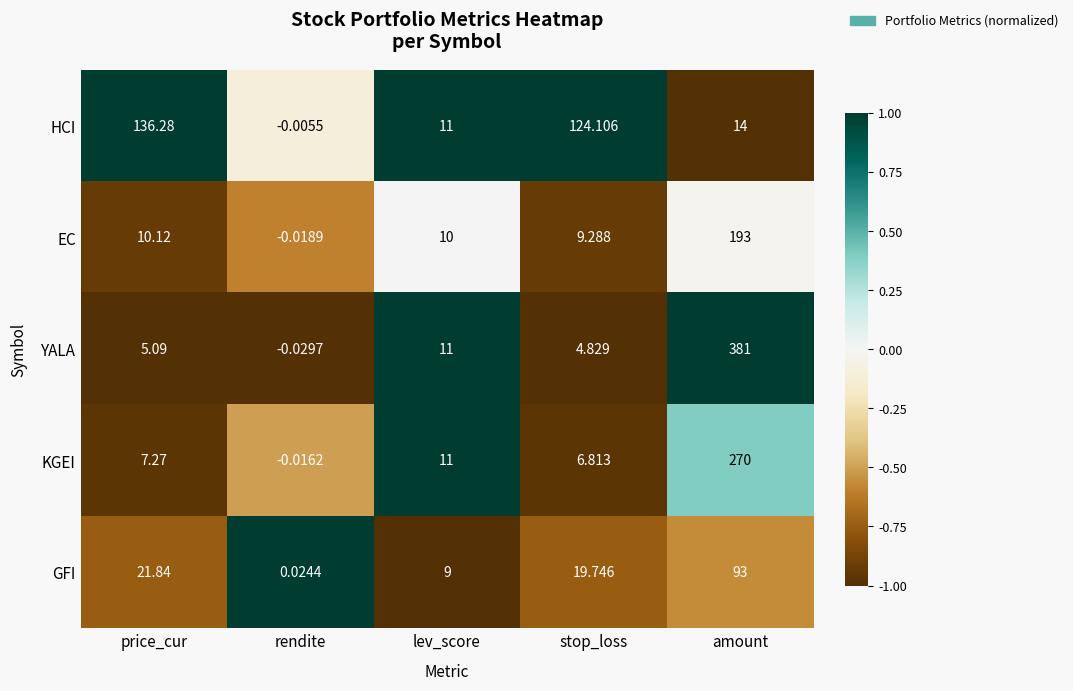

Between rendite and amount, which series saw the biggest shift?

YALA